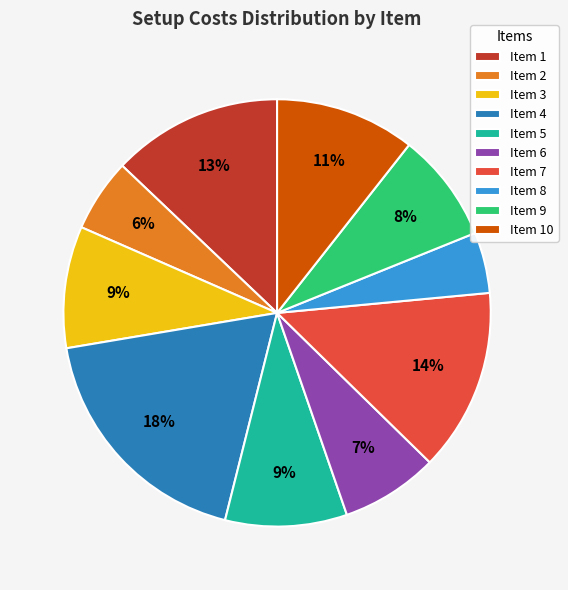

To the nearest percent, what is the difference between the Item 2 and Item 8 slice percentages?

1%